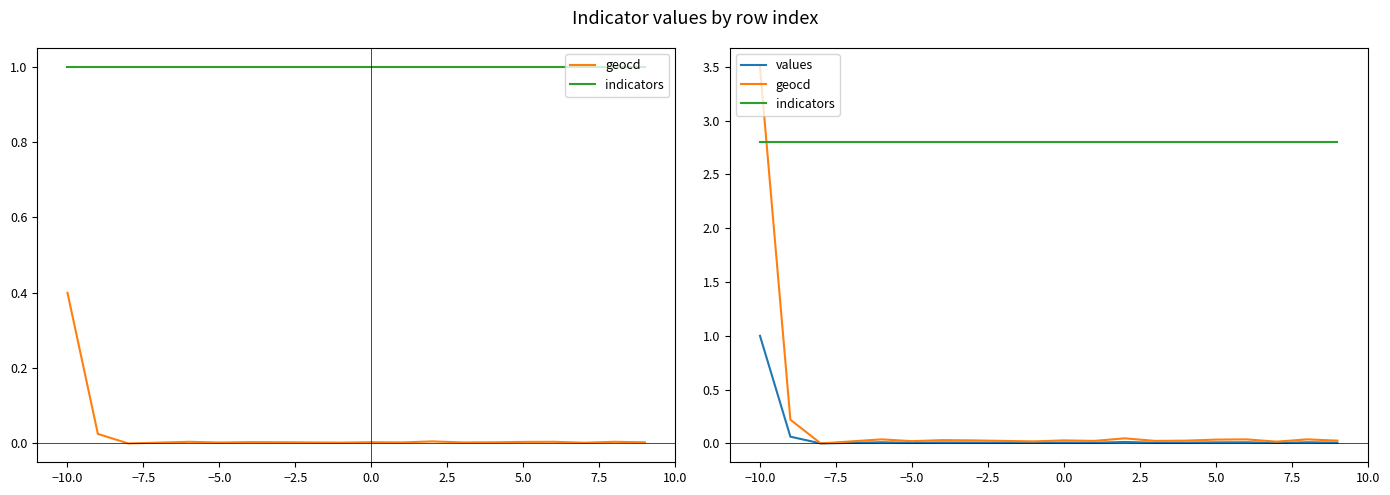

Does the chart display data point markers on the line(s)?

No